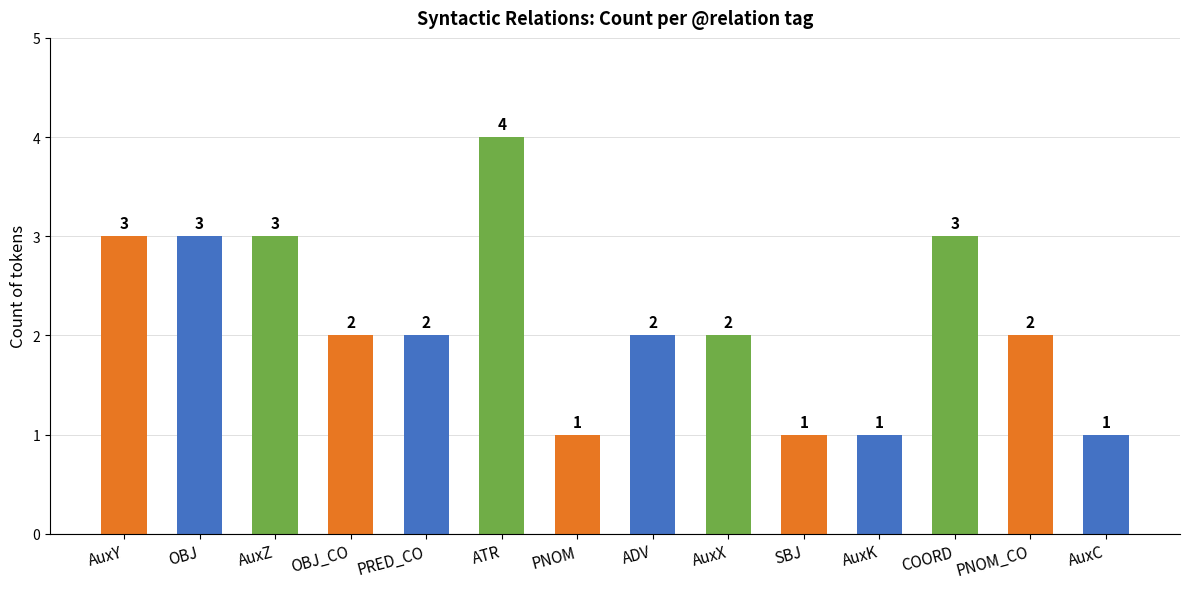

How many values are between 1 and 3?

13